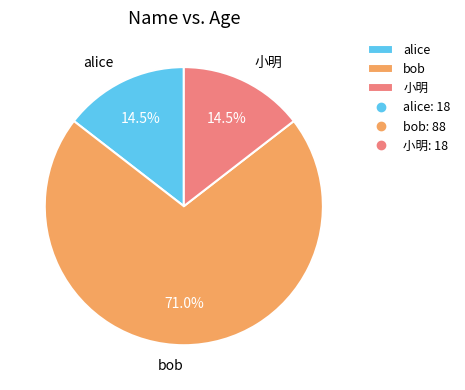

To the nearest percent, what portion does bob represent?

71%